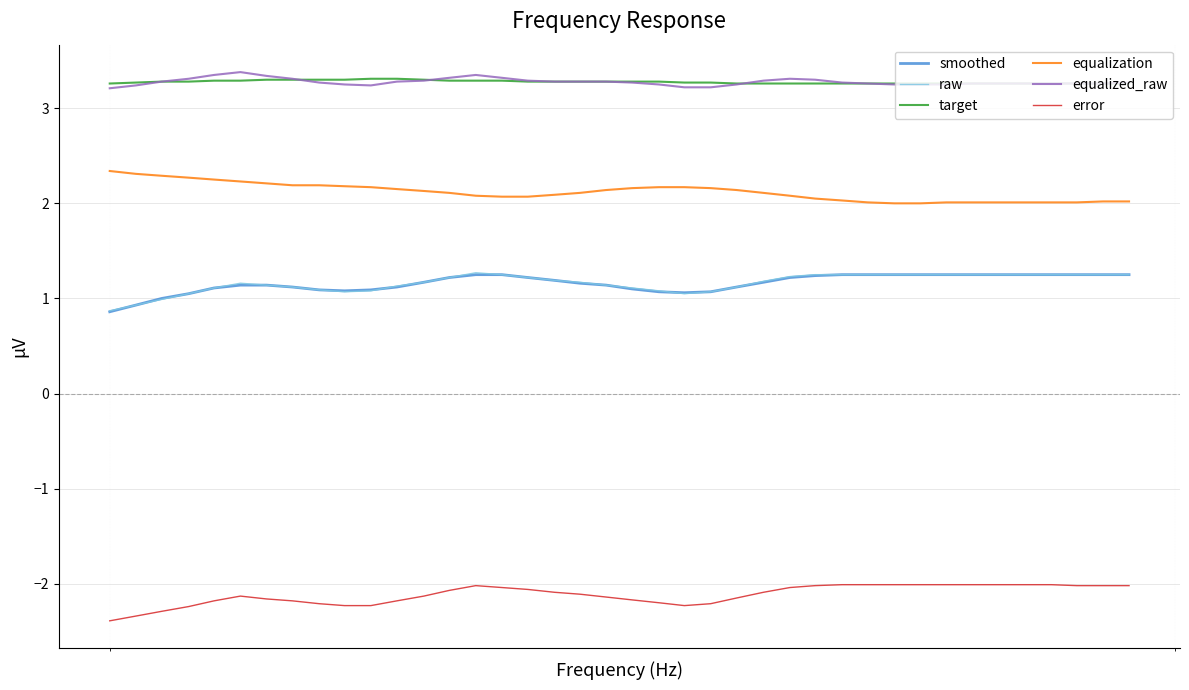

At how many categories does at least one series exceed 1?

40